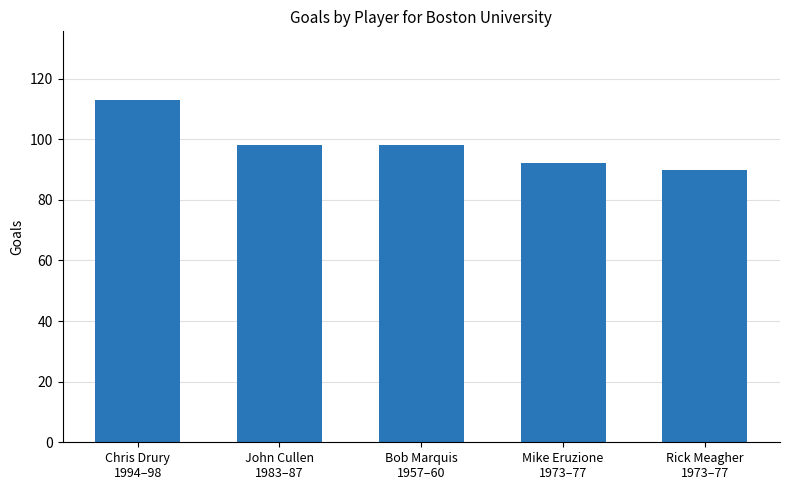

Reading left to right, transcribe all the data shown in this chart.

Chris Drury
1994–98=113	John Cullen
1983–87=98	Bob Marquis
1957–60=98	Mike Eruzione
1973–77=92	Rick Meagher
1973–77=90